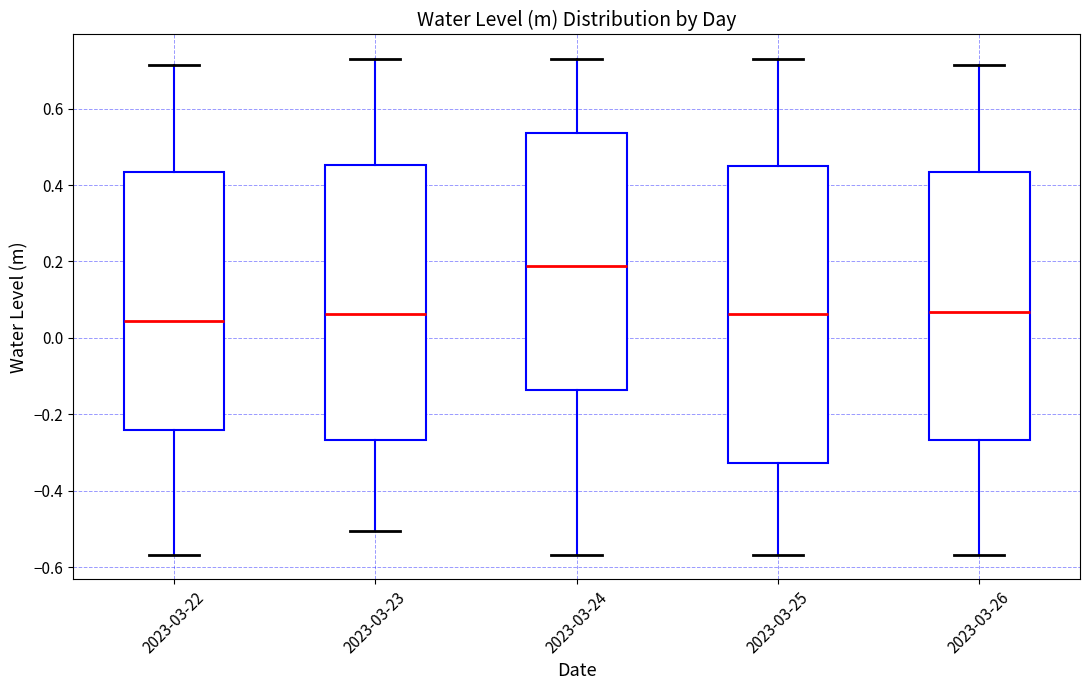

Reading left to right, read every box against the y-axis: the position of its median line, the range the box covers, and the ends of its whiskers. The values are not printed on the chart, so give them approximately, as read against the axis.

2023-03-22: median 0.04, box -0.24 to 0.44, whiskers -0.56 to 0.72
2023-03-23: median 0.06, box -0.26 to 0.46, whiskers -0.50 to 0.72
2023-03-24: median 0.18, box -0.14 to 0.54, whiskers -0.56 to 0.72
2023-03-25: median 0.06, box -0.32 to 0.46, whiskers -0.56 to 0.72
2023-03-26: median 0.06, box -0.26 to 0.44, whiskers -0.56 to 0.72